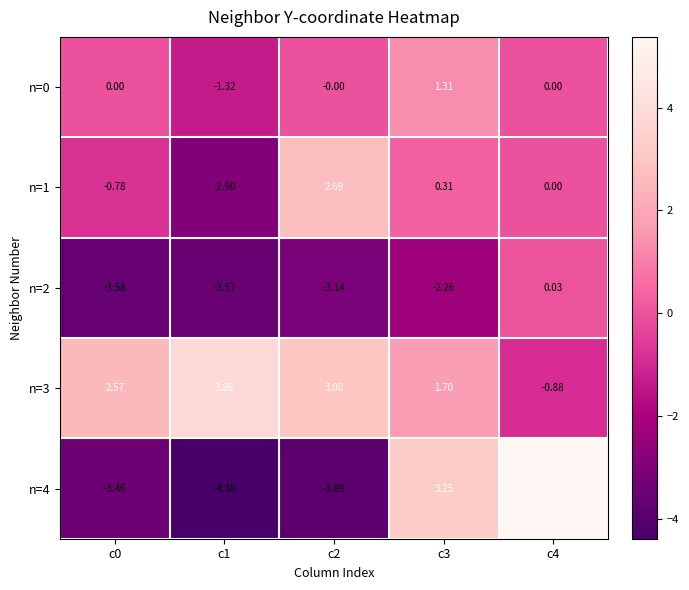

How many series are shown in this chart?

5